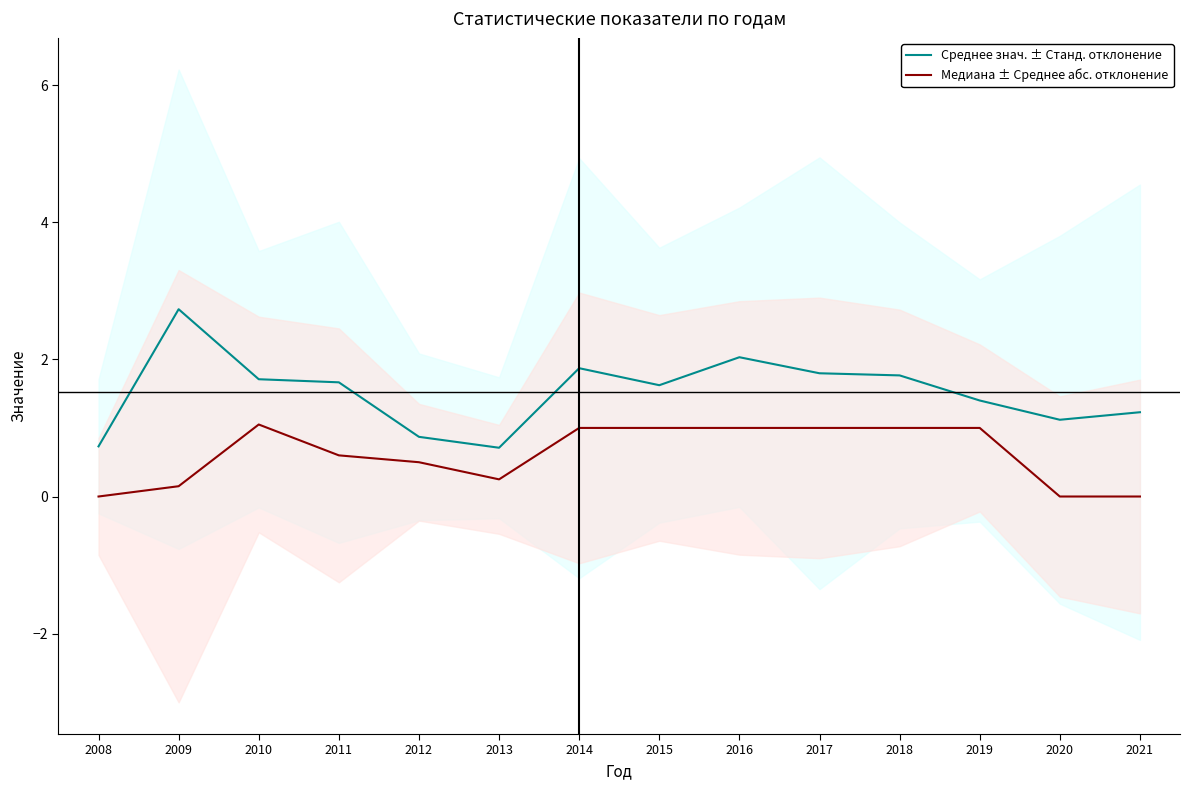

Rank the series at 2010 from lowest to highest value.

Медиана ± Среднее абс. отклонение, Среднее знач. ± Станд. отклонение